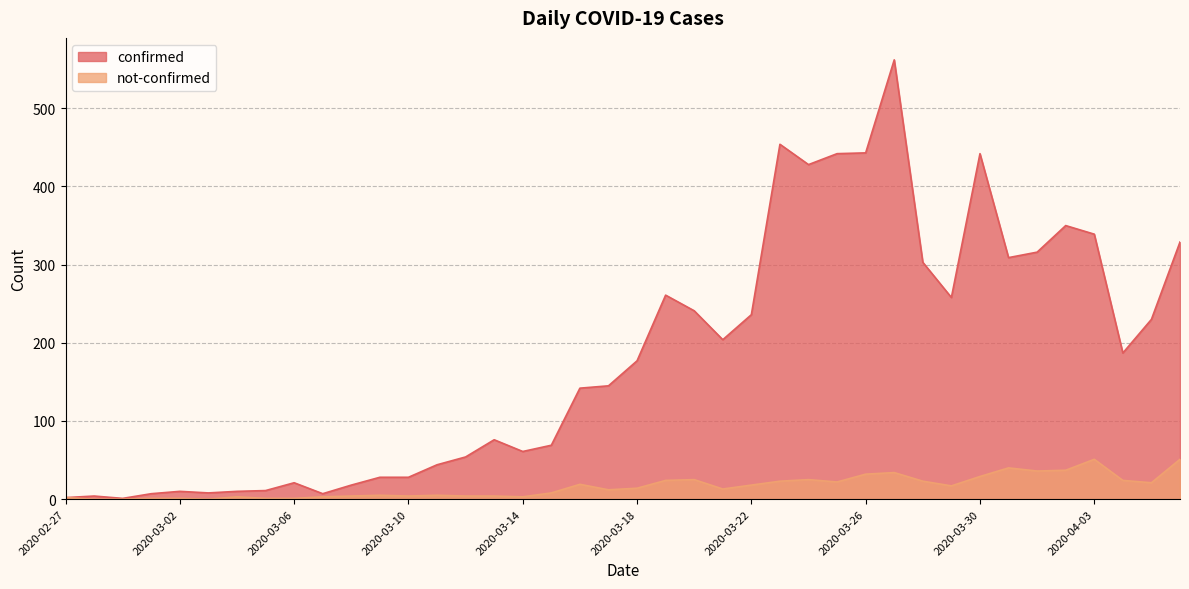

Rank the categories by not-confirmed value from lowest to highest.

2020-02-28, 2020-02-29, 2020-03-03, 2020-03-01, 2020-03-02, 2020-03-05, 2020-03-06, 2020-02-27, 2020-03-04, 2020-03-07, 2020-03-14, 2020-03-08, 2020-03-10, 2020-03-12, 2020-03-13, 2020-03-09, 2020-03-11, 2020-03-15, 2020-03-17, 2020-03-21, 2020-03-18, 2020-03-29, 2020-03-22, 2020-03-16, 2020-04-05, 2020-03-25, 2020-03-23, 2020-03-28, 2020-03-19, 2020-04-04, 2020-03-20, 2020-03-24, 2020-03-30, 2020-03-26, 2020-03-27, 2020-04-01, 2020-04-02, 2020-03-31, 2020-04-03, 2020-04-06